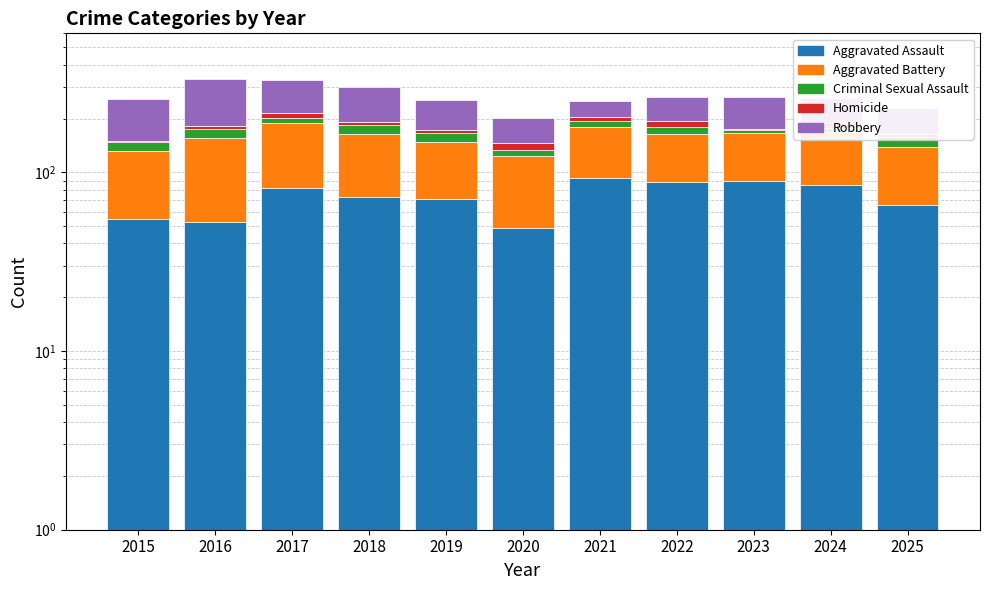

Where does the Criminal Sexual Assault series first go above 16?

2016